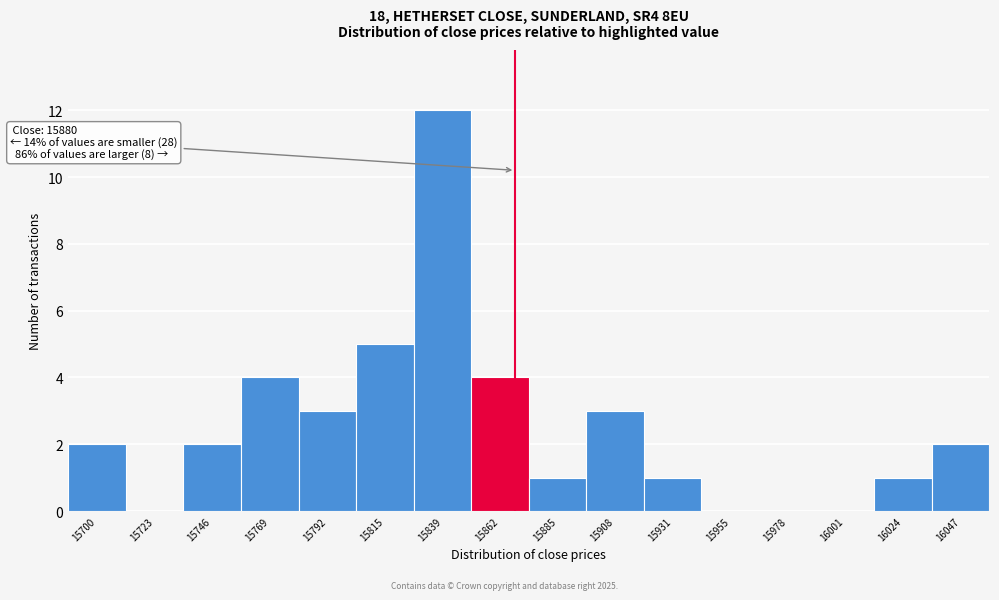

Reading right to left, list all the values displayed in this chart.

16047=2	16024=1	16001=0	15978=0	15955=0	15931=1	15908=3	15885=1	15862=4	15839=12	15815=5	15792=3	15769=4	15746=2	15723=0	15700=2